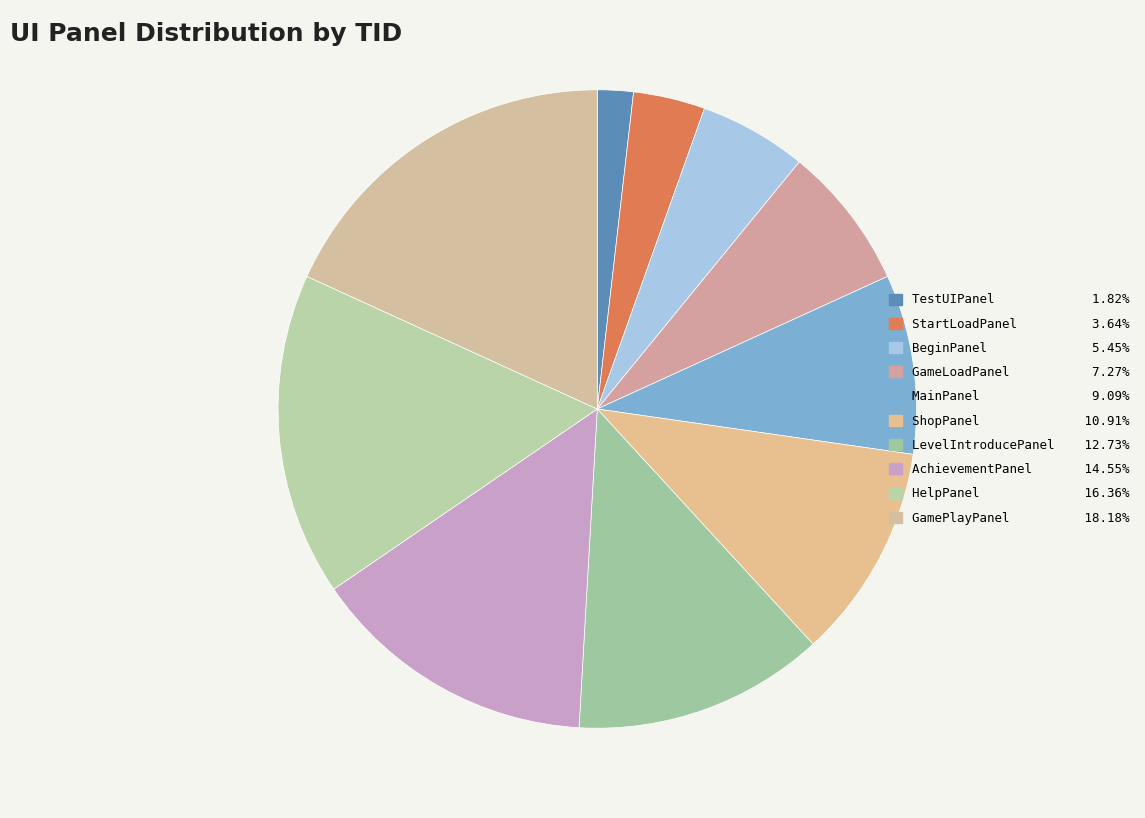

How many slices are in this pie chart?

10